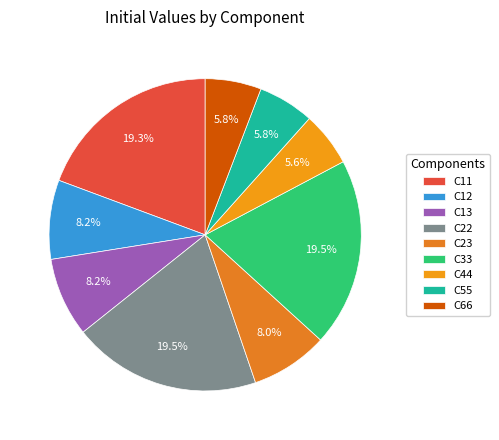

Is it true that C22 is 33% of the pie?

False